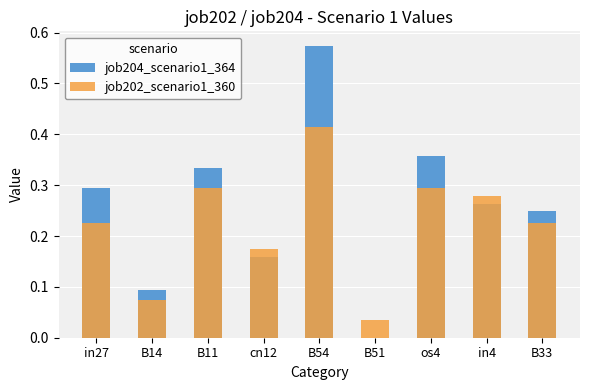

Between os4 and B14, which is larger?

os4